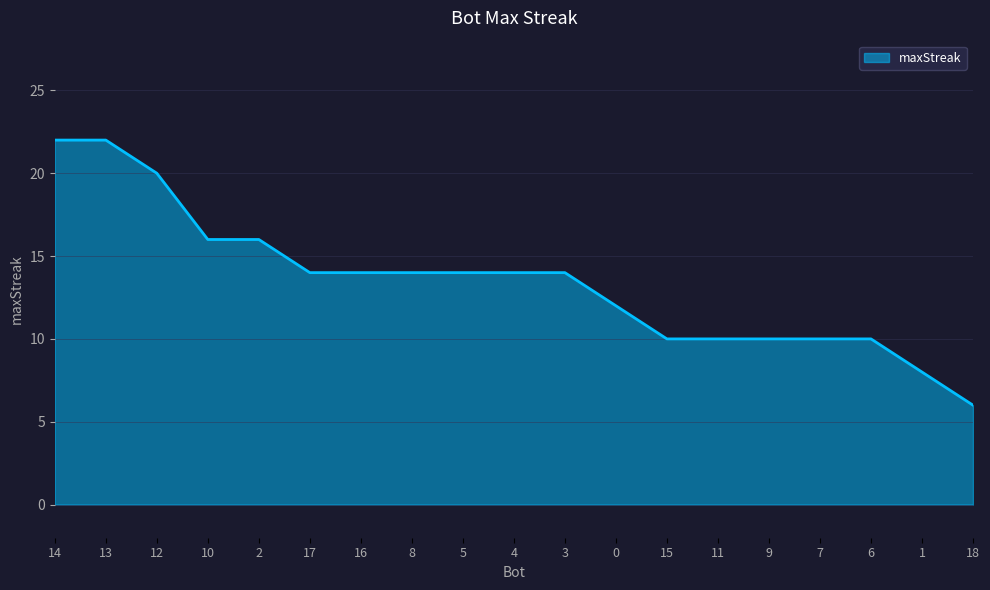

What position from the left is 7?

16